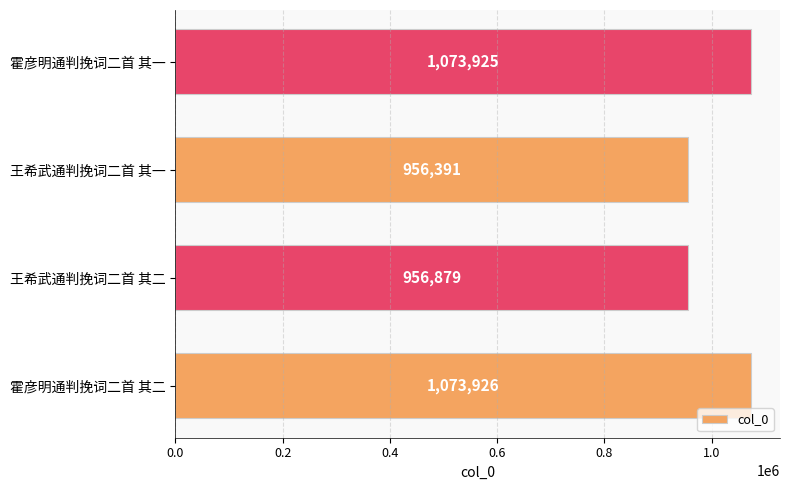

List the labels in order of value, smallest first.

王希武通判挽词二首 其一, 王希武通判挽词二首 其二, 霍彦明通判挽词二首 其一, 霍彦明通判挽词二首 其二